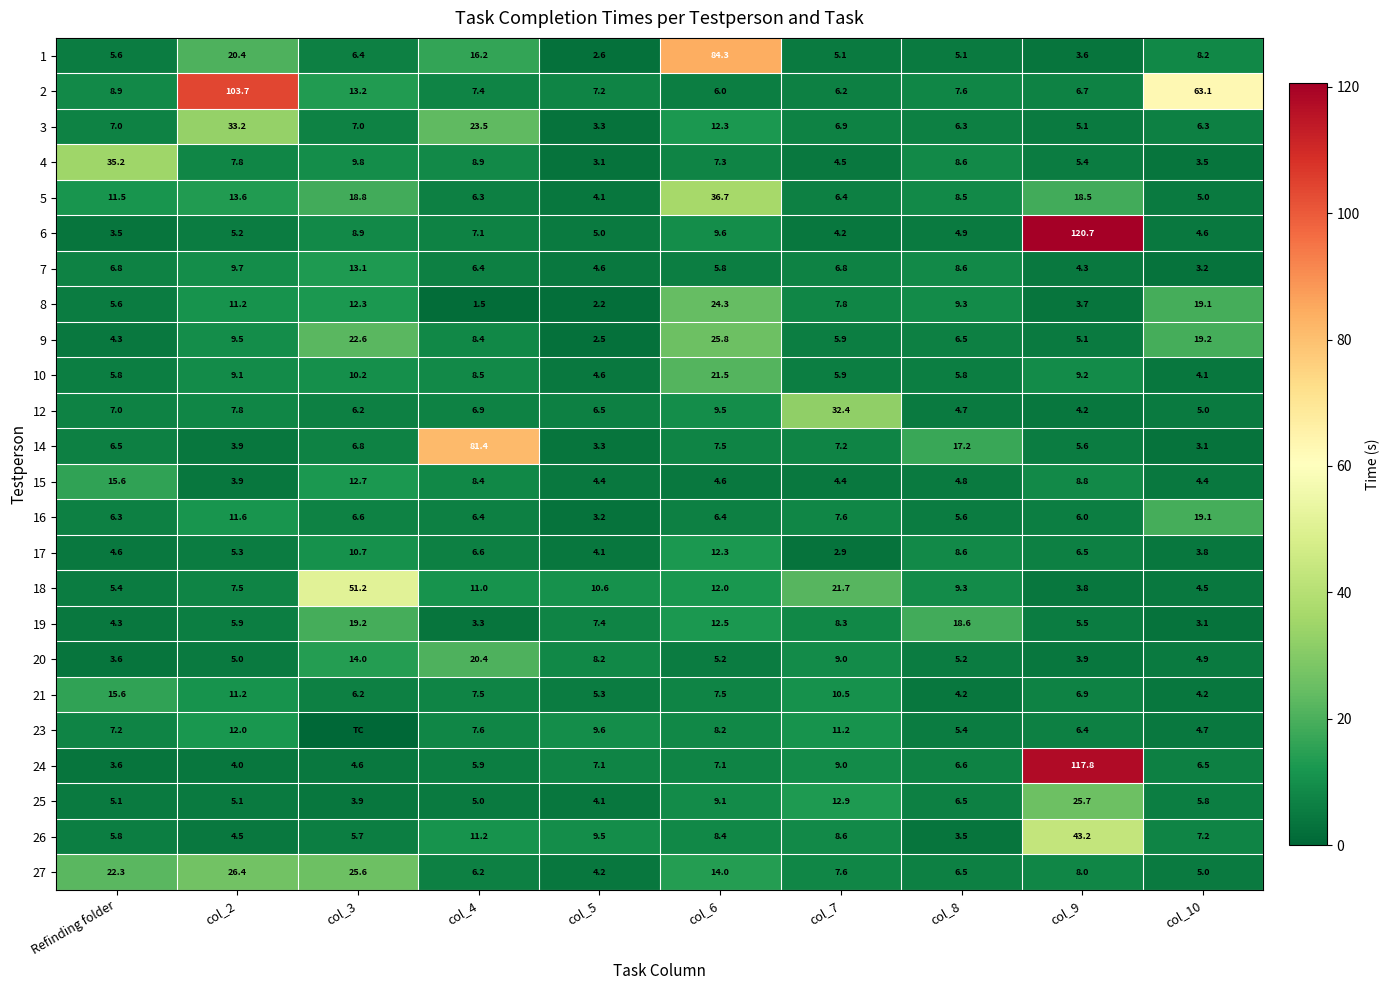

How many values in the 20 series are below 5?

3